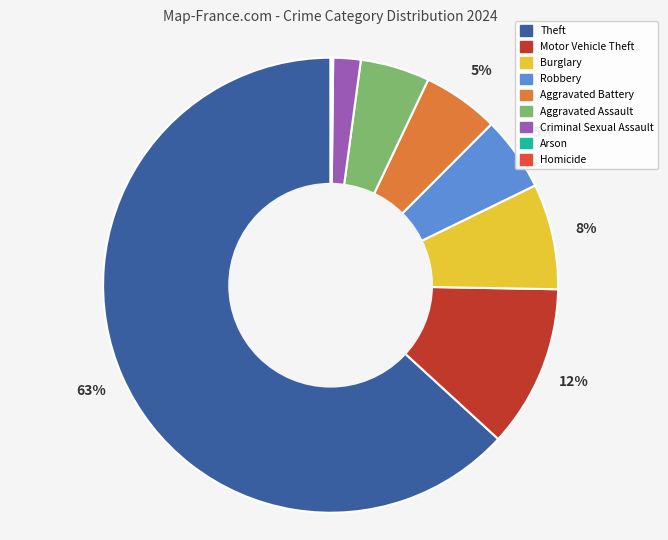

Is it true that Burglary is 1% of the pie?

False